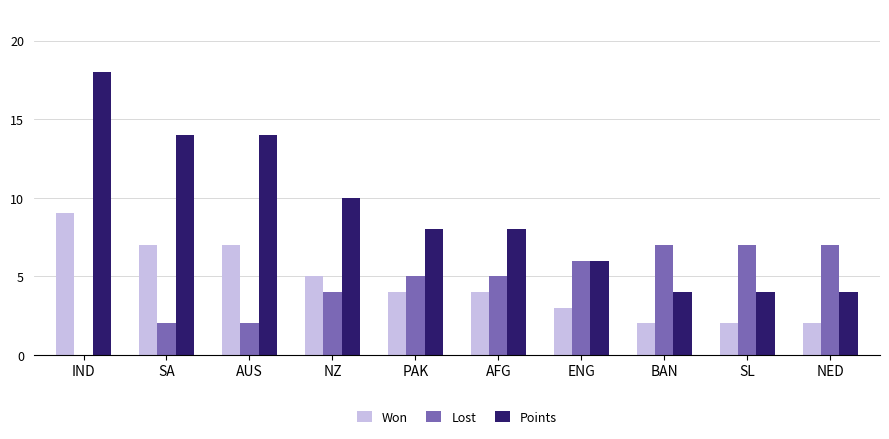

Between AUS and ENG, which series saw the biggest shift?

Points